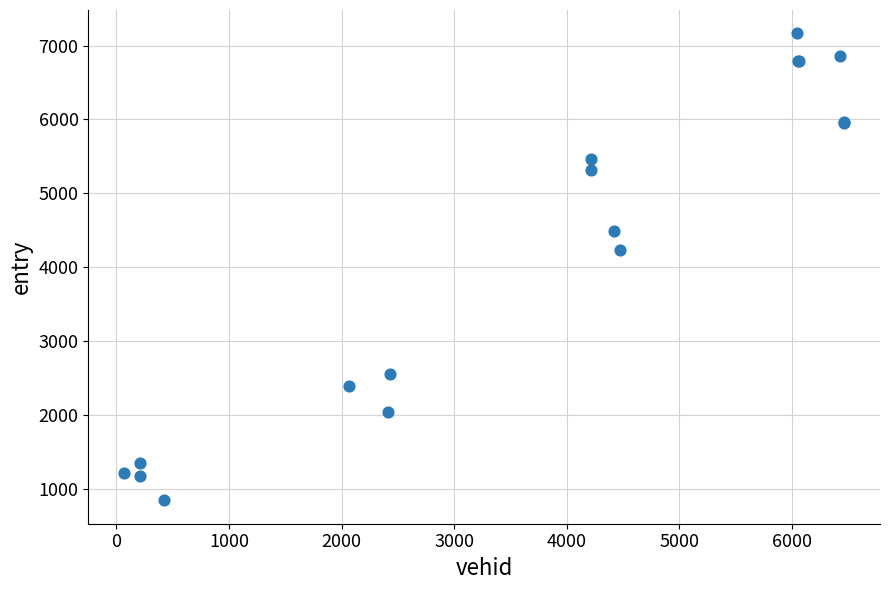

What Y value in the scatter plot is closest to 4004?

4227.7